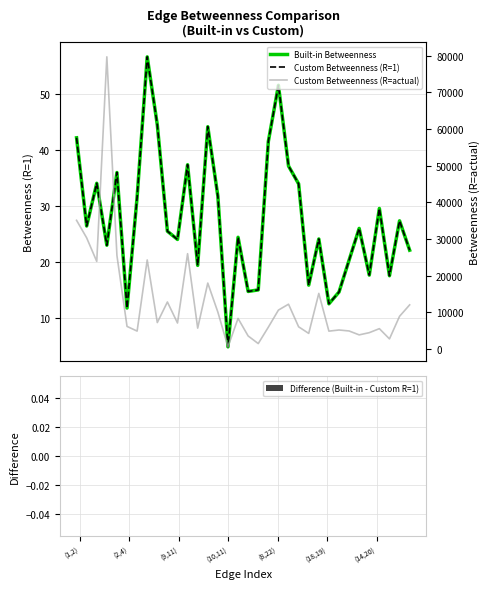

At which label is Difference (Built-in - Custom R=1) closest to 0?

(1,2)